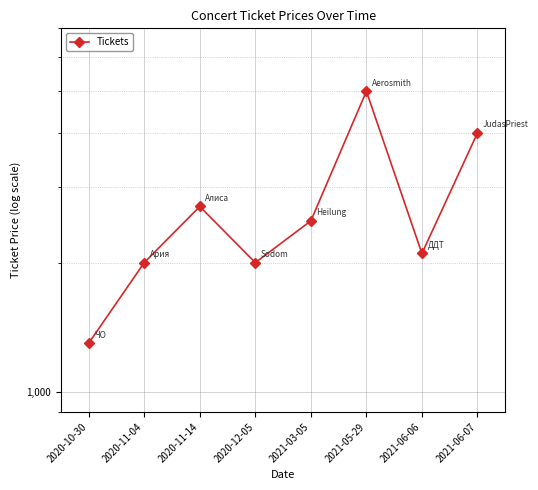

The value at 2020-12-05 is 2000. True or false?

True